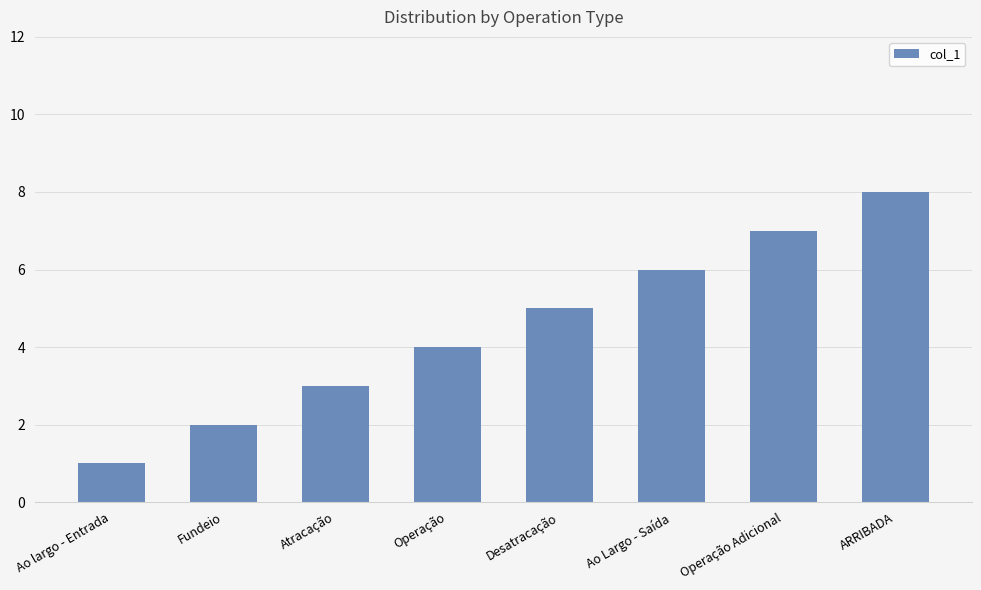

What is the sum of the values at Fundeio and ARRIBADA?

10